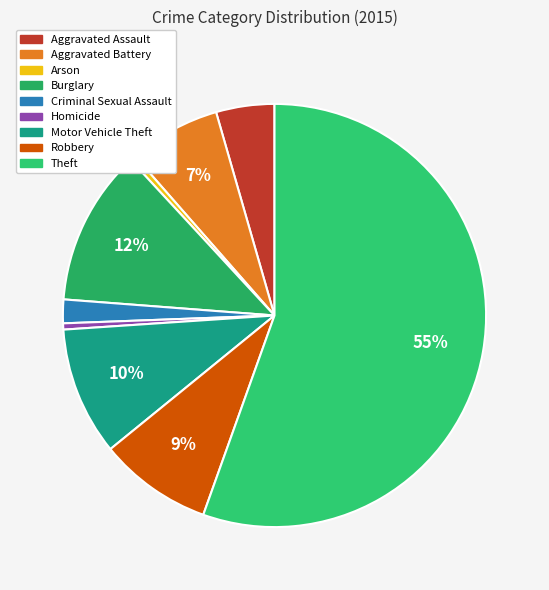

Which category has the smallest portion of the pie?

Arson